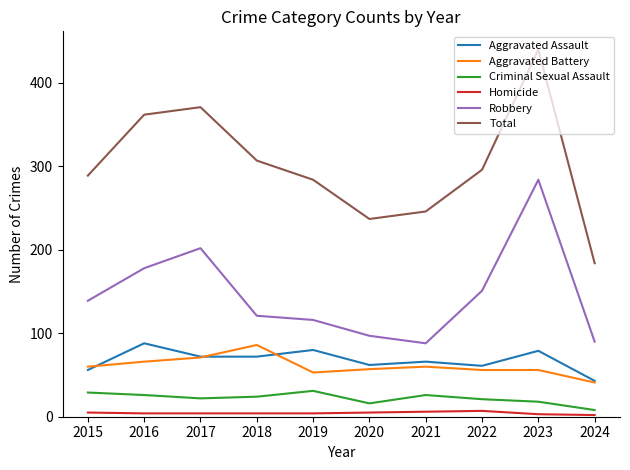

What is the sum of the Homicide values at 2016 and 2023?

7